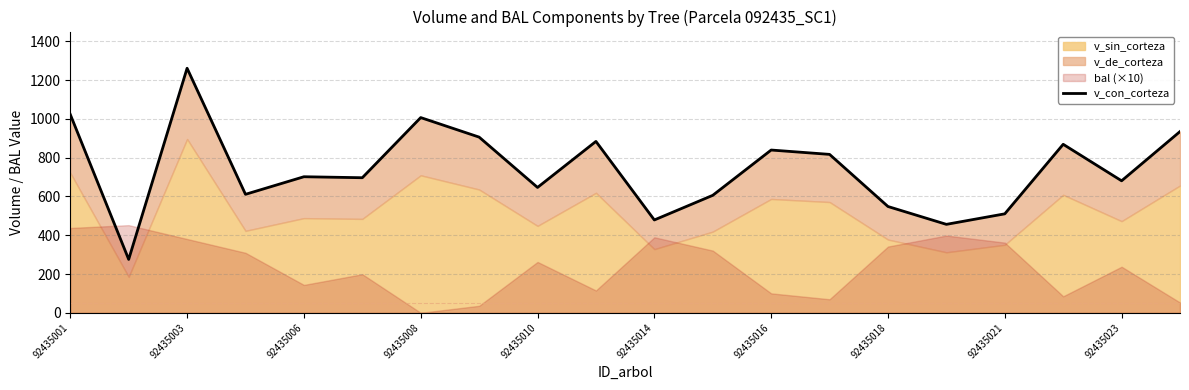

What is the difference between the maximum and minimum values?

986.0